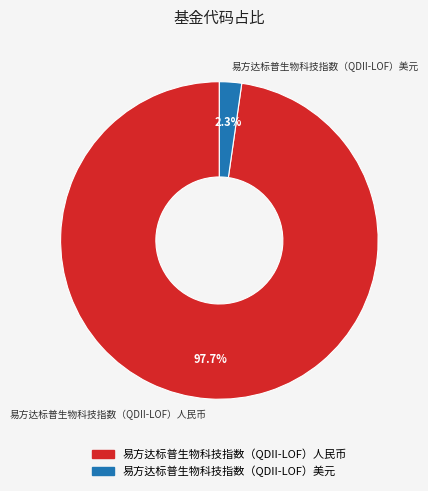

Is it true that 易方达标普生物科技指数（QDII-LOF）人民币 is 98% of the pie?

True